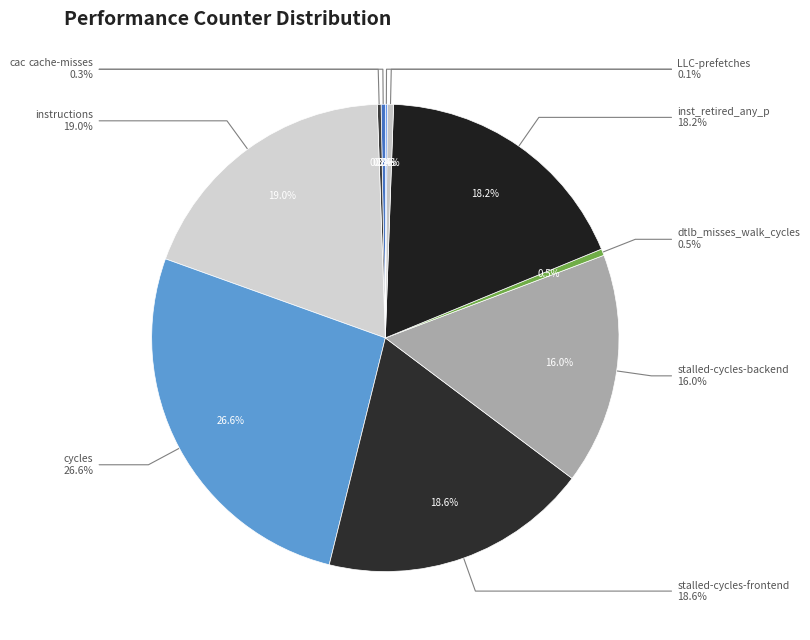

What is the change in value from instructions to LLC-prefetches?

-39514929715